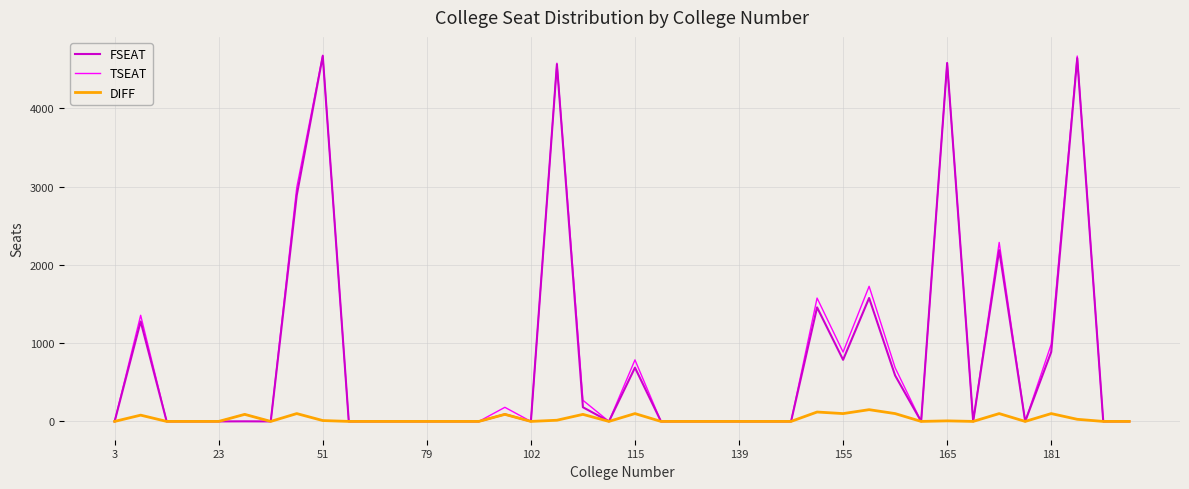

What is the difference between the maximum and minimum values in the TSEAT series?

4679